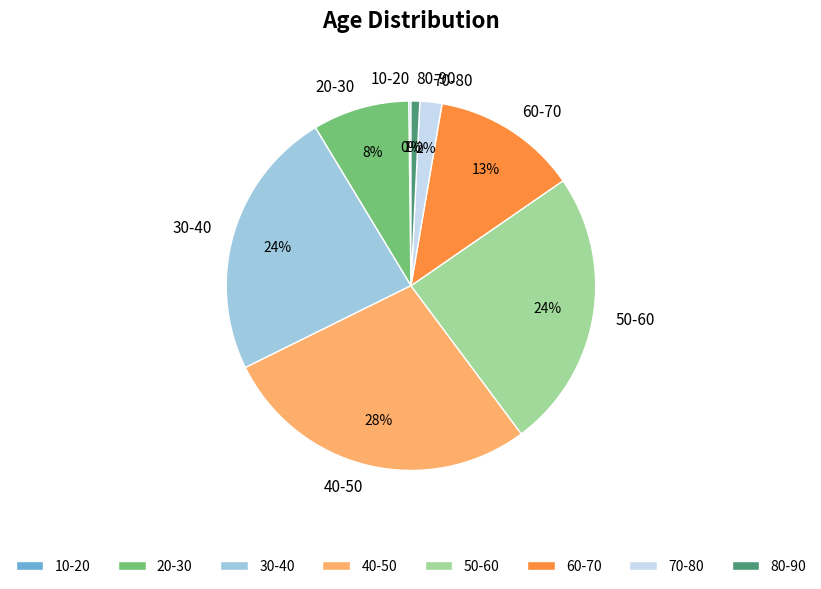

To the nearest percent, what percentage of the pie is 60-70?

13%